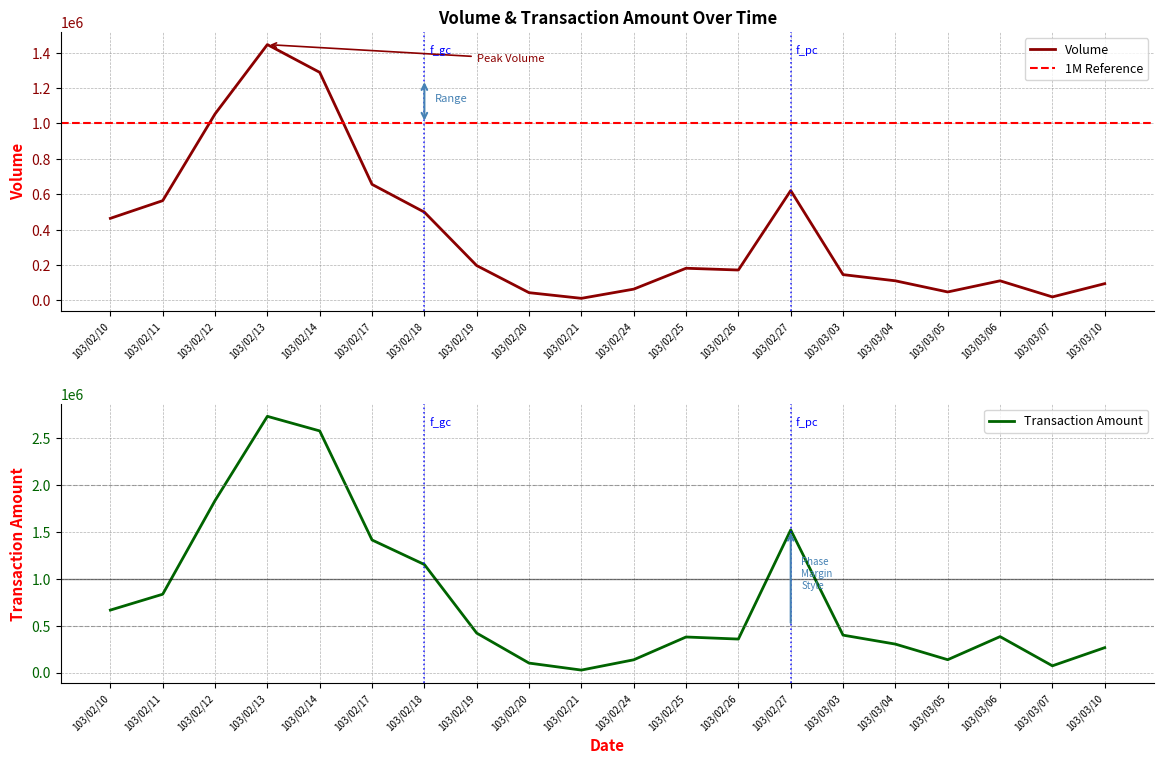

What position from the left is 103/03/04?

16